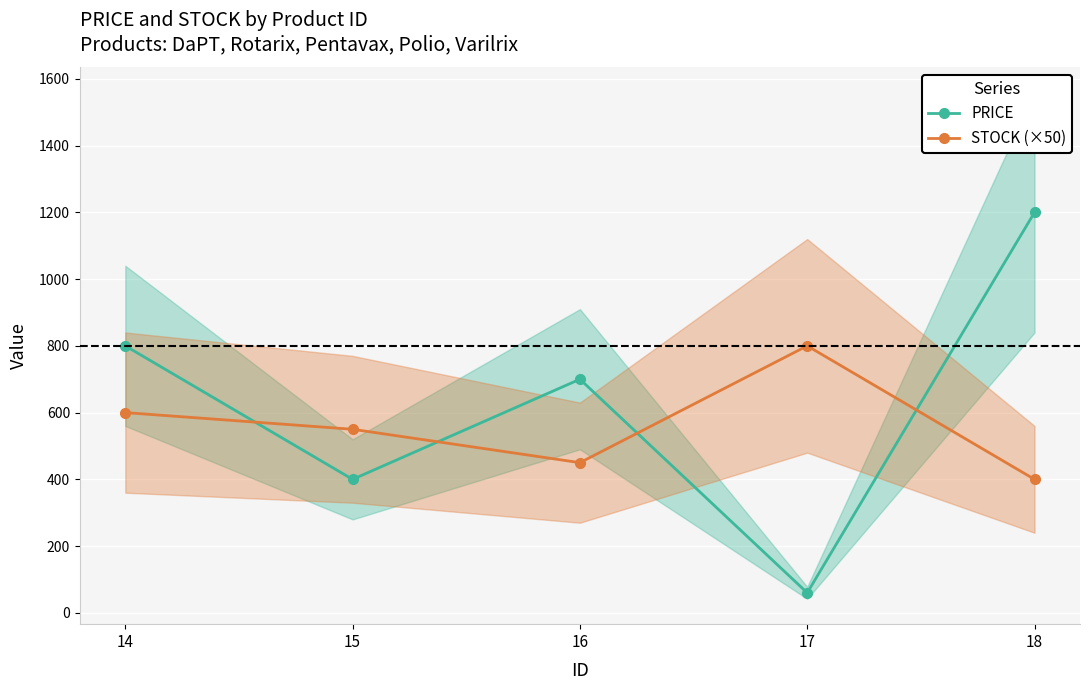

What is the total value across all series at 15?

950